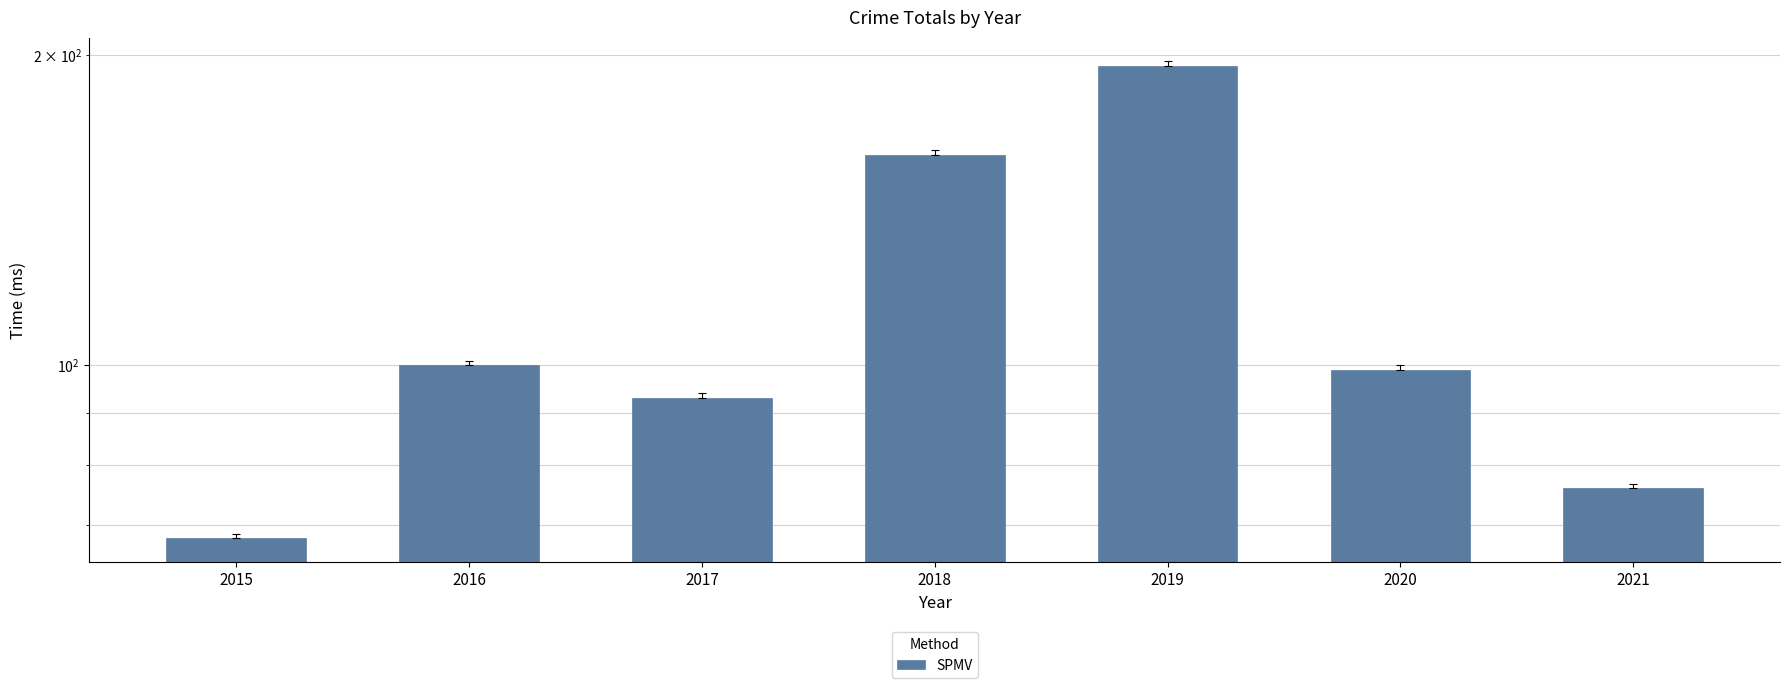

List the labels in order of value, smallest first.

2015, 2021, 2017, 2020, 2016, 2018, 2019